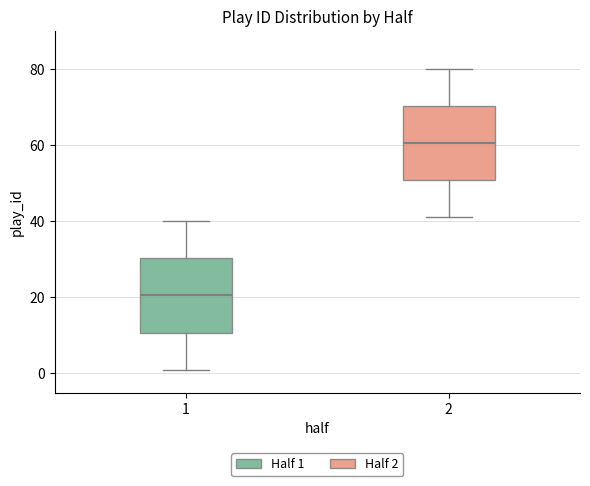

Reading left to right, transcribe this box plot: for each box, give where its median line is, the range the box spans, and where its two whiskers end, as read against the y-axis. The values are not printed on the chart, so give them approximately, as read against the axis.

1: median 20, box 10 to 30, whiskers 2 to 40
2: median 60, box 50 to 70, whiskers 42 to 80